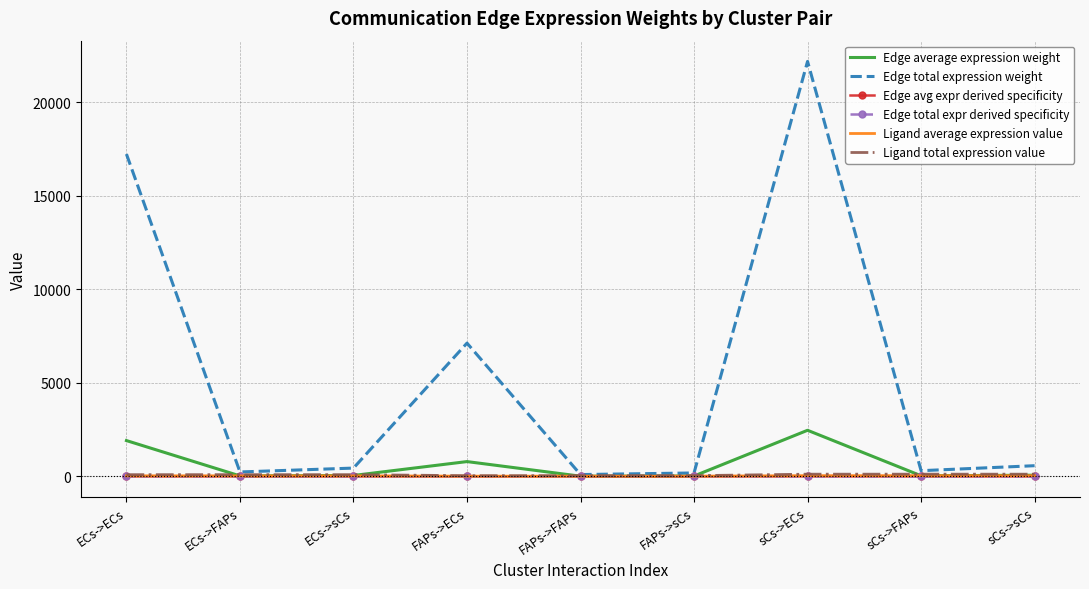

At which label does Ligand total expression value first exceed 92?

ECs->ECs